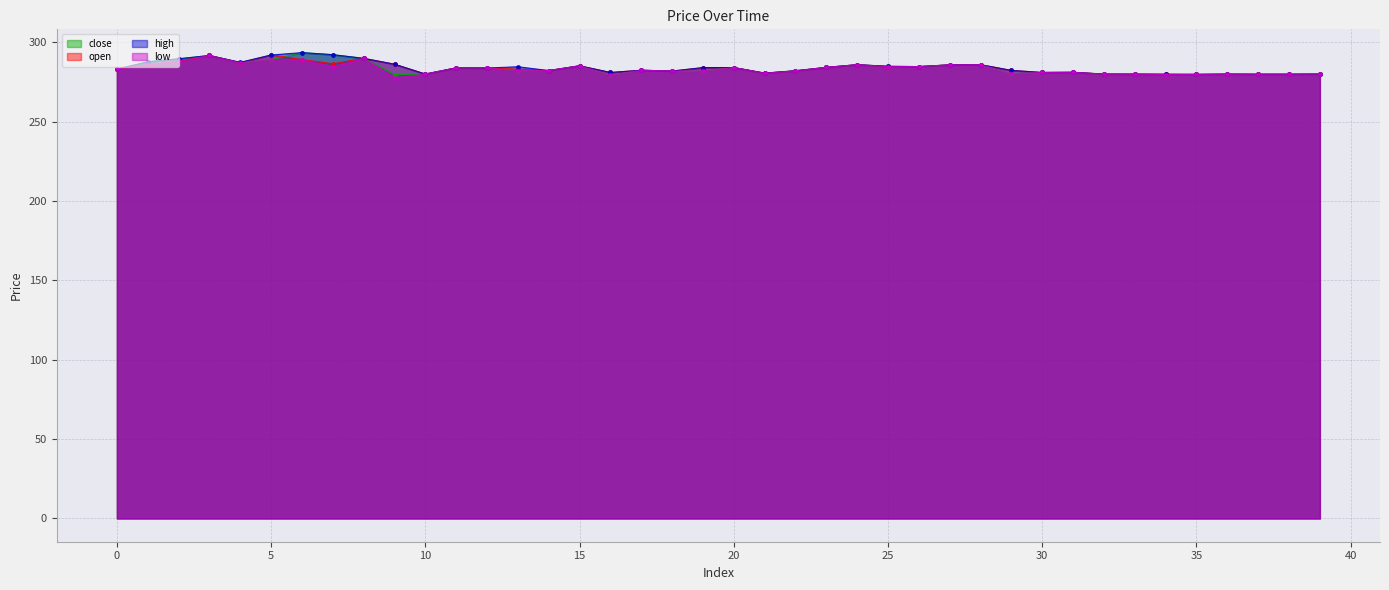

What is the minimum value shown in the chart?

277.3